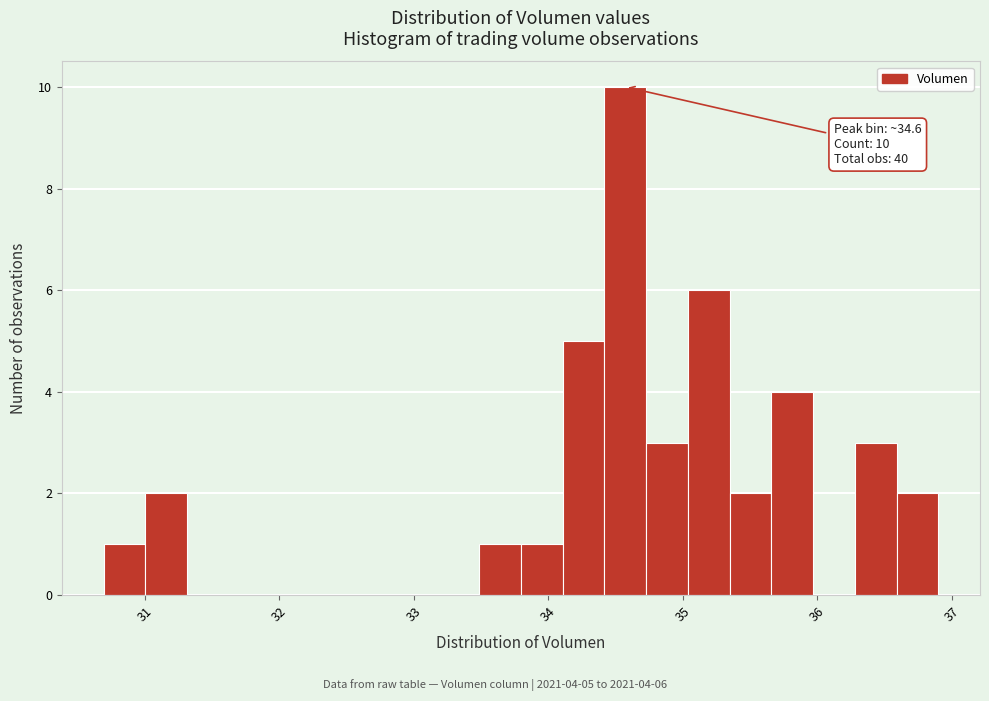

Read against the x-axis, roughly where is the centre of the tallest bar?

34.6